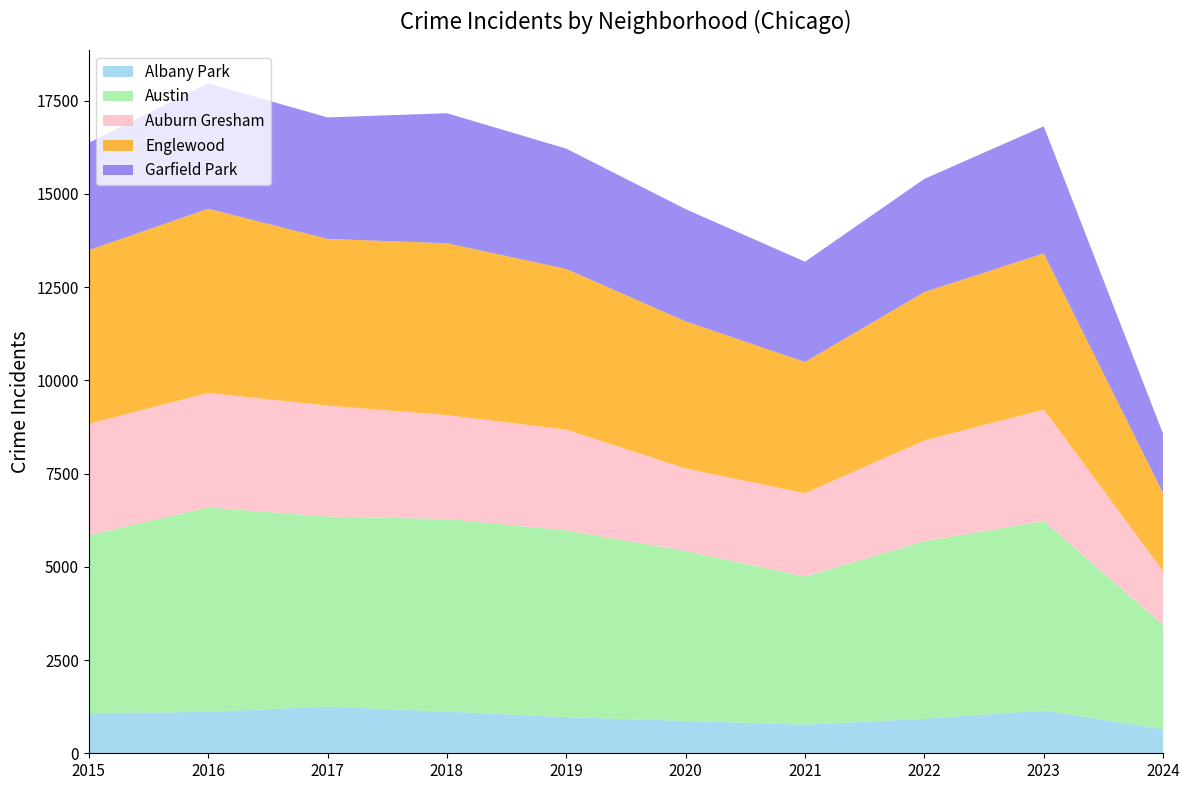

Reading right to left, what are all the values shown in this chart?

Albany Park: 2024=646	2023=1145	2022=926	2021=767	2020=868	2019=968	2018=1117	2017=1252	2016=1110	2015=1076
Austin: 2024=2794	2023=5081	2022=4761	2021=3970	2020=4556	2019=5008	2018=5163	2017=5096	2016=5481	2015=4770
Auburn Gresham: 2024=1439	2023=2992	2022=2699	2021=2237	2020=2211	2019=2700	2018=2787	2017=2973	2016=3071	2015=2987
Englewood: 2024=2094	2023=4185	2022=3981	2021=3518	2020=3945	2019=4310	2018=4608	2017=4471	2016=4938	2015=4658
Garfield Park: 2024=1589	2023=3407	2022=3034	2021=2687	2020=3009	2019=3226	2018=3486	2017=3257	2016=3360	2015=2877